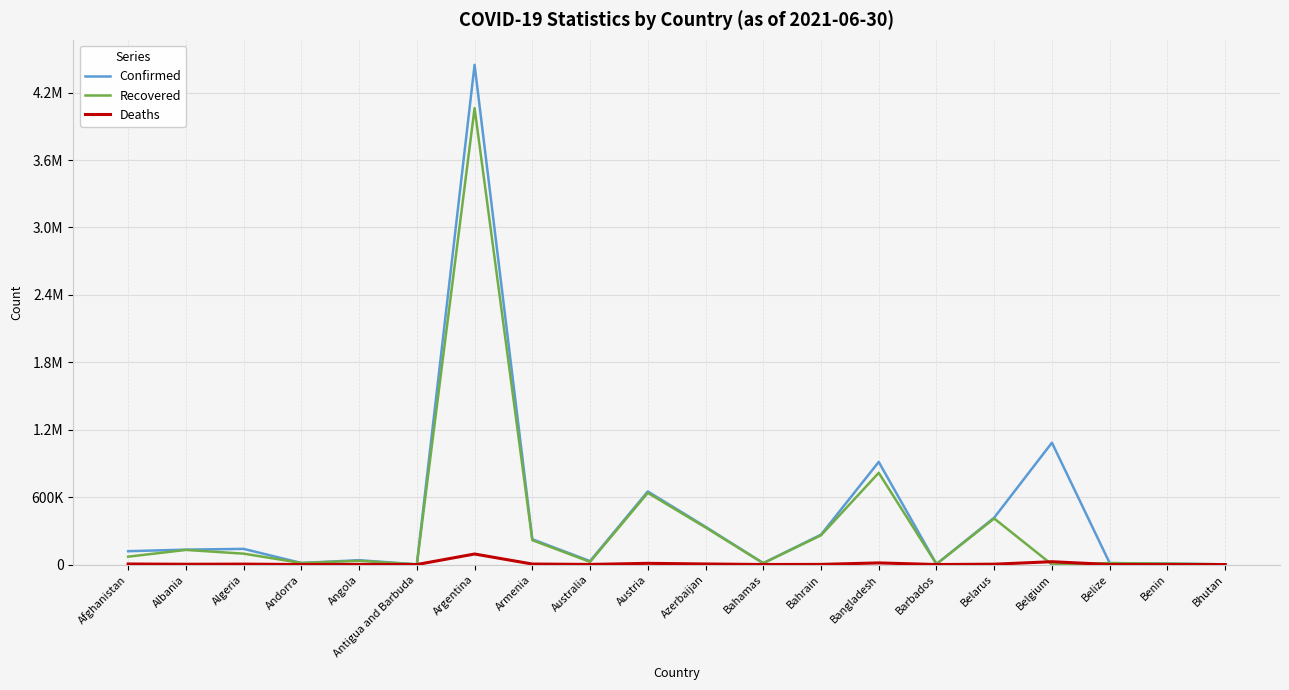

What is the label of the 8th point from the right?

Bahrain